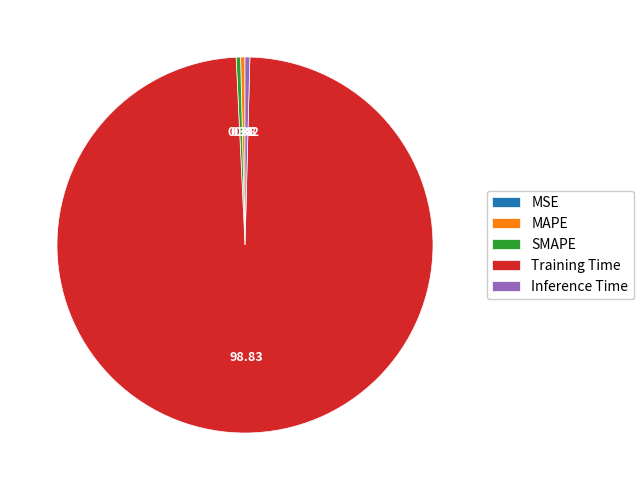

Is the sum of Training Time and SMAPE greater than half?

Yes